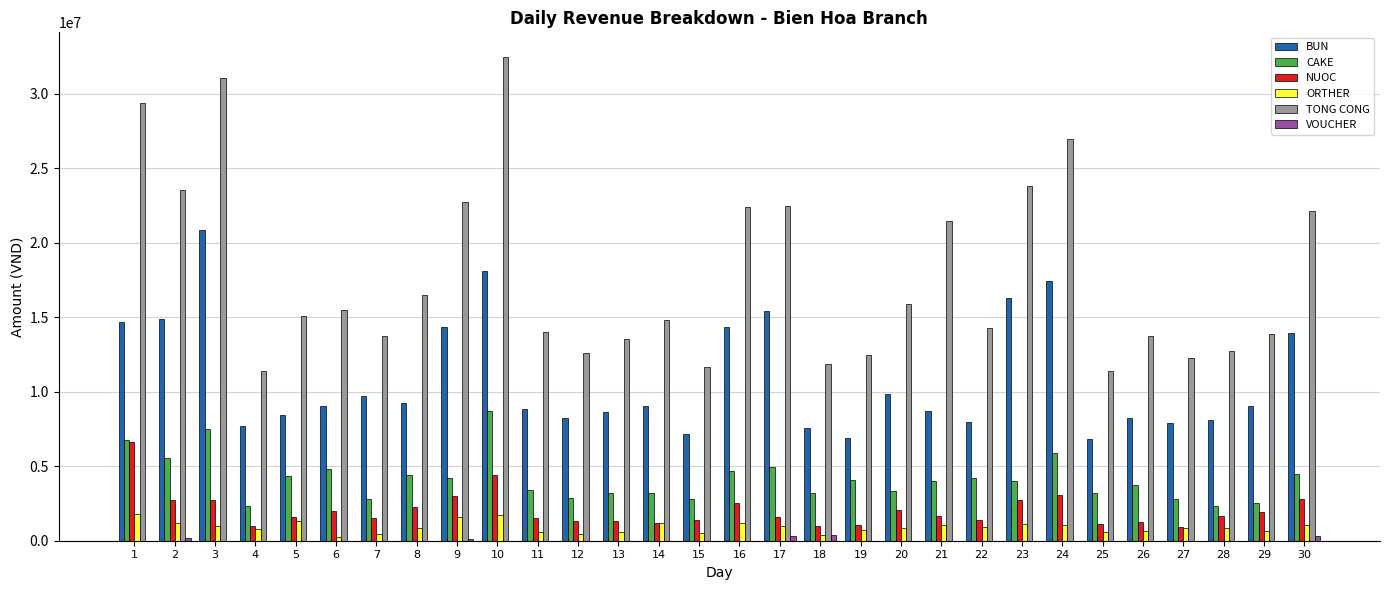

At which category is the sum across all series the highest?

10